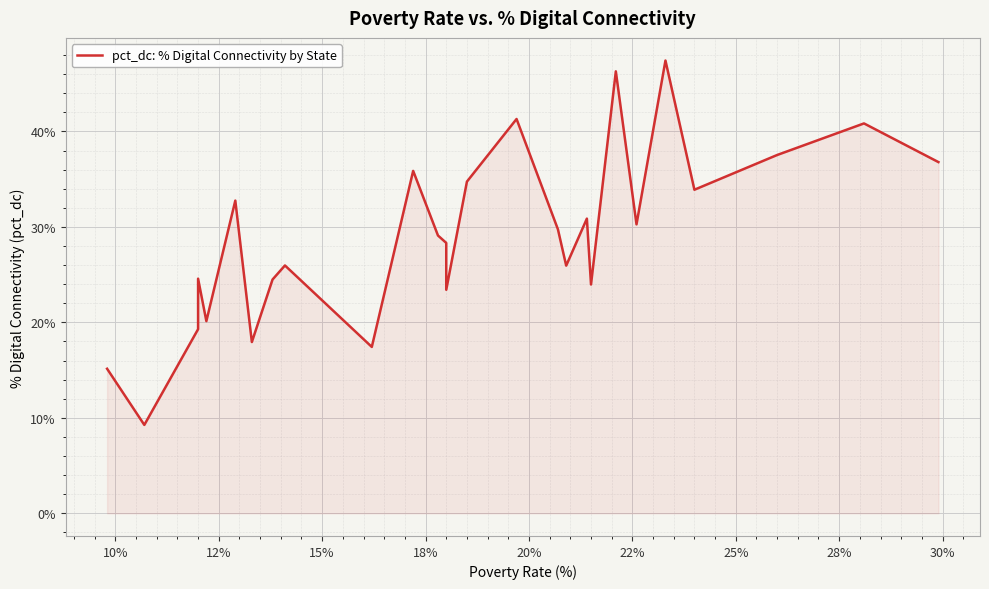

What is the smallest value displayed?

9.3